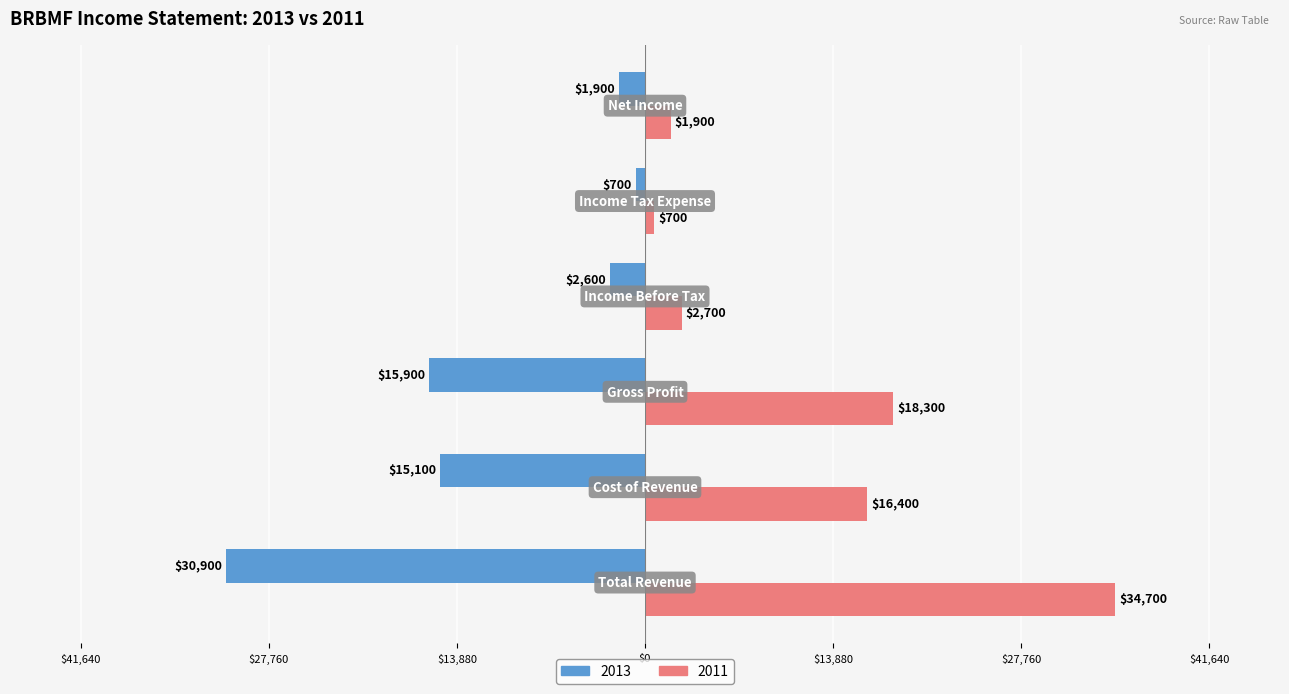

What are all the series names shown in the legend?

2013, 2011